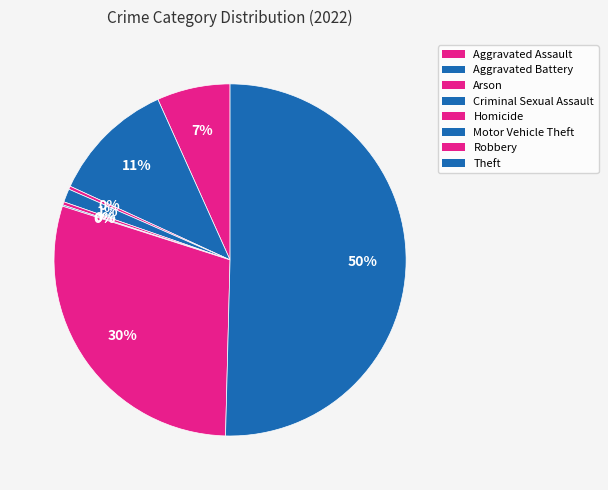

What percentage is NOT represented by Aggravated Assault?

93.3%